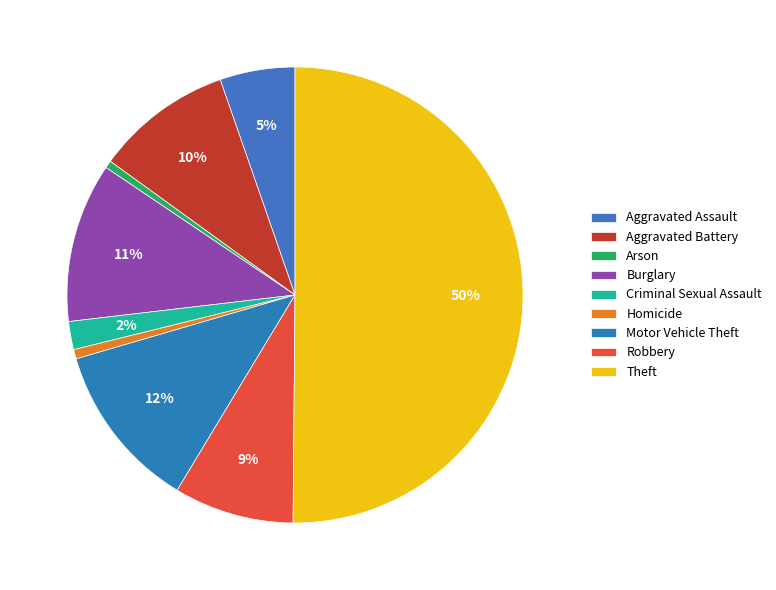

Rank the categories by value from highest to lowest.

Theft, Motor Vehicle Theft, Burglary, Aggravated Battery, Robbery, Aggravated Assault, Criminal Sexual Assault, Homicide, Arson